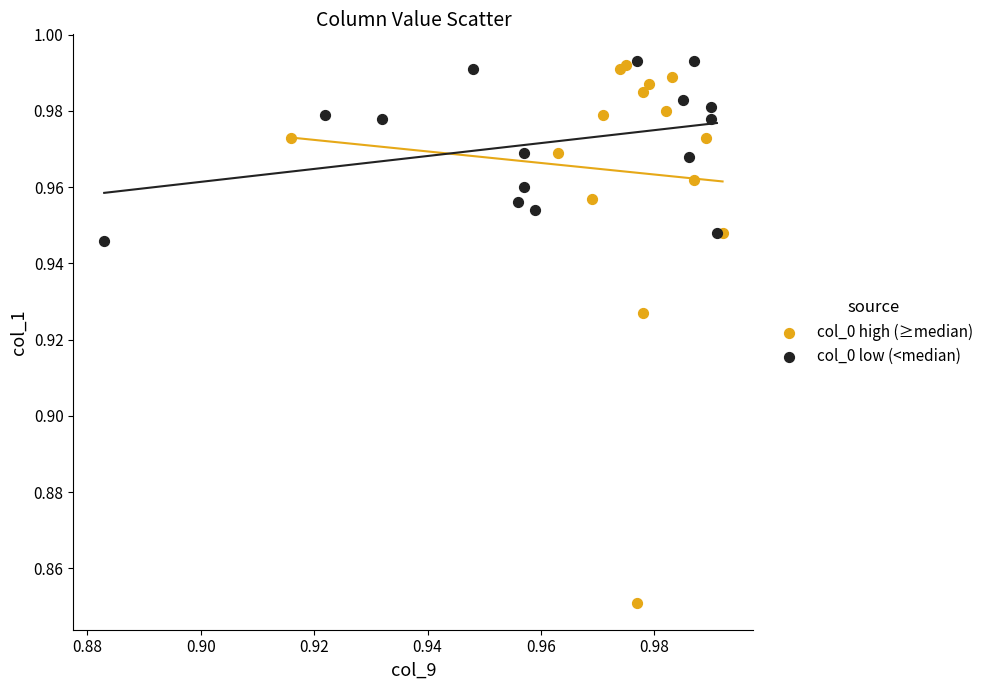

Which series has the widest spread of Y values?

col_0 high (≥median)